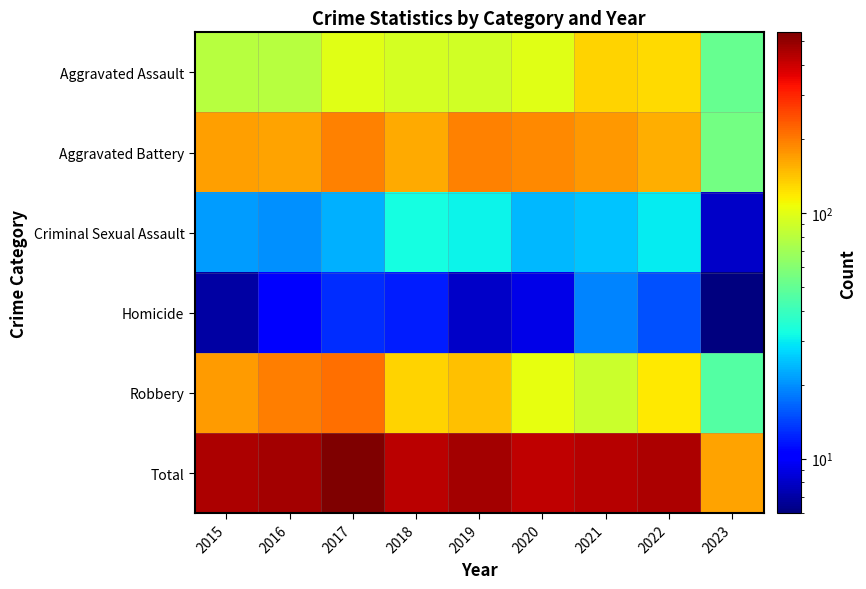

At how many categories does at least one series exceed 319?

8